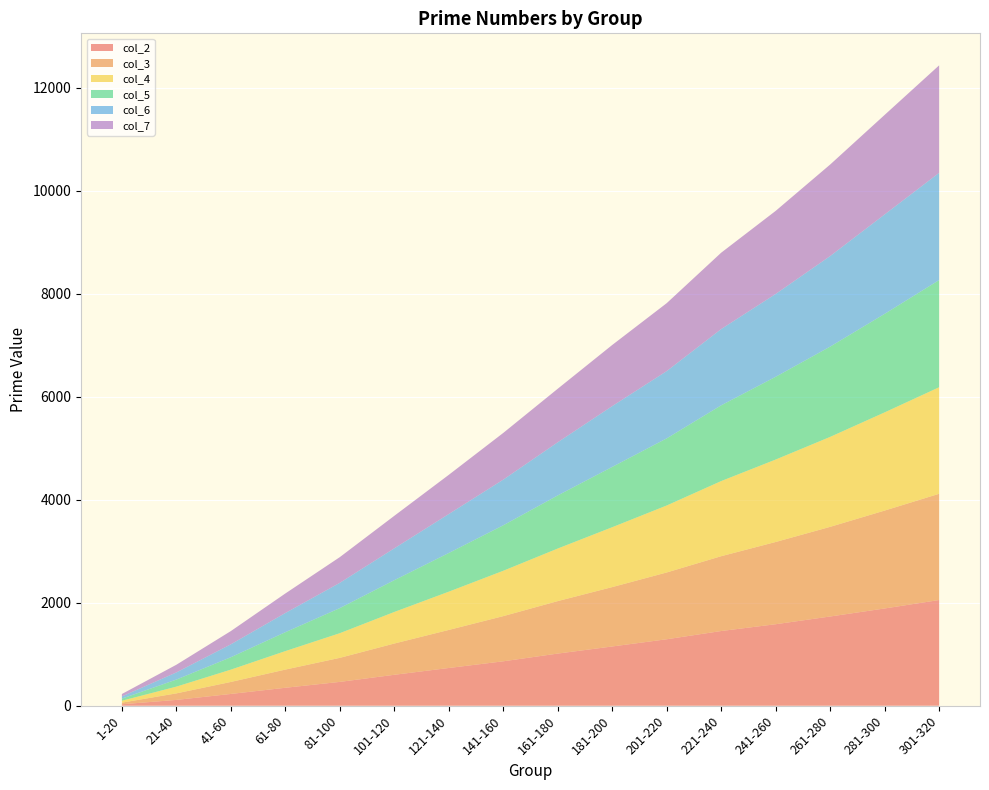

Reading right to left, transcribe all the data shown in this chart.

col_2: 301-320=2053	281-300=1889	261-280=1733	241-260=1583	221-240=1451	201-220=1291	181-200=1151	161-180=1013	141-160=863	121-140=733	101-120=601	81-100=463	61-80=349	41-60=229	21-40=113	1-20=29
col_3: 301-320=2063	281-300=1901	261-280=1741	241-260=1597	221-240=1453	201-220=1297	181-200=1153	161-180=1019	141-160=877	121-140=739	101-120=607	81-100=467	61-80=353	41-60=233	21-40=127	1-20=31
col_4: 301-320=2069	281-300=1907	261-280=1747	241-260=1601	221-240=1459	201-220=1301	181-200=1163	161-180=1021	141-160=881	121-140=743	101-120=613	81-100=479	61-80=359	41-60=239	21-40=131	1-20=37
col_5: 301-320=2081	281-300=1913	261-280=1753	241-260=1607	221-240=1471	201-220=1303	181-200=1171	161-180=1031	141-160=883	121-140=751	101-120=617	81-100=487	61-80=367	41-60=241	21-40=137	1-20=41
col_6: 301-320=2083	281-300=1931	261-280=1759	241-260=1609	221-240=1481	201-220=1307	181-200=1181	161-180=1033	141-160=887	121-140=757	101-120=619	81-100=491	61-80=373	41-60=251	21-40=139	1-20=43
col_7: 301-320=2087	281-300=1933	261-280=1777	241-260=1613	221-240=1483	201-220=1319	181-200=1187	161-180=1039	141-160=907	121-140=761	101-120=631	81-100=499	61-80=379	41-60=257	21-40=149	1-20=47